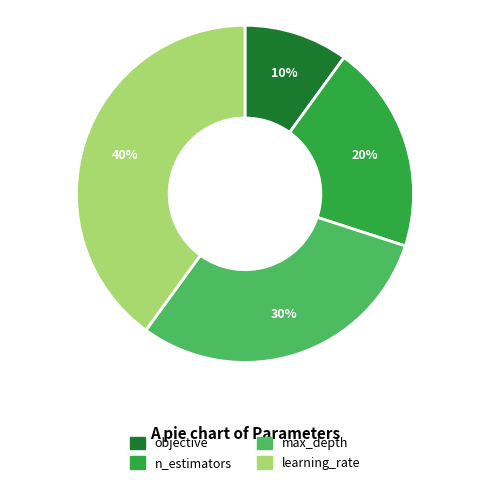

Is it true that objective is 1% of the pie?

False